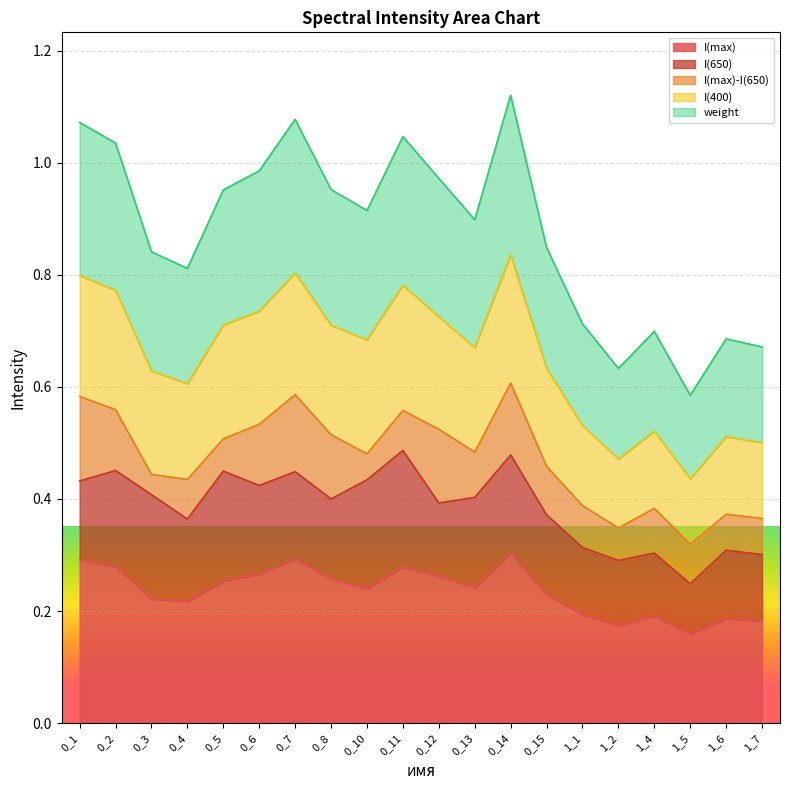

List the labels in order of I(400) value, largest first.

0_14, 0_7, 0_1, 0_11, 0_2, 0_6, 0_12, 0_5, 0_8, 0_10, 0_13, 0_15, 0_3, 0_4, 1_1, 1_4, 1_6, 1_7, 1_2, 1_5